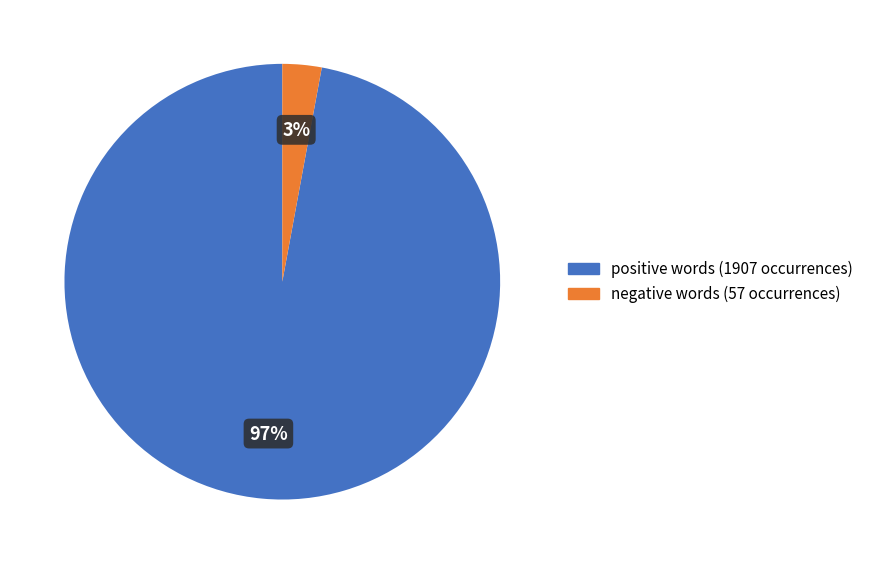

Is there a majority slice in this chart?

Yes